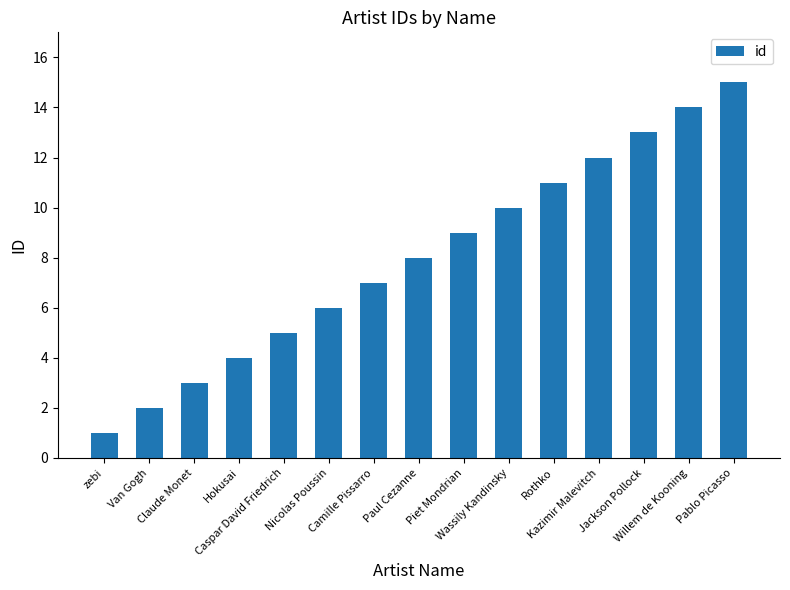

How many distinct data groups are displayed?

1